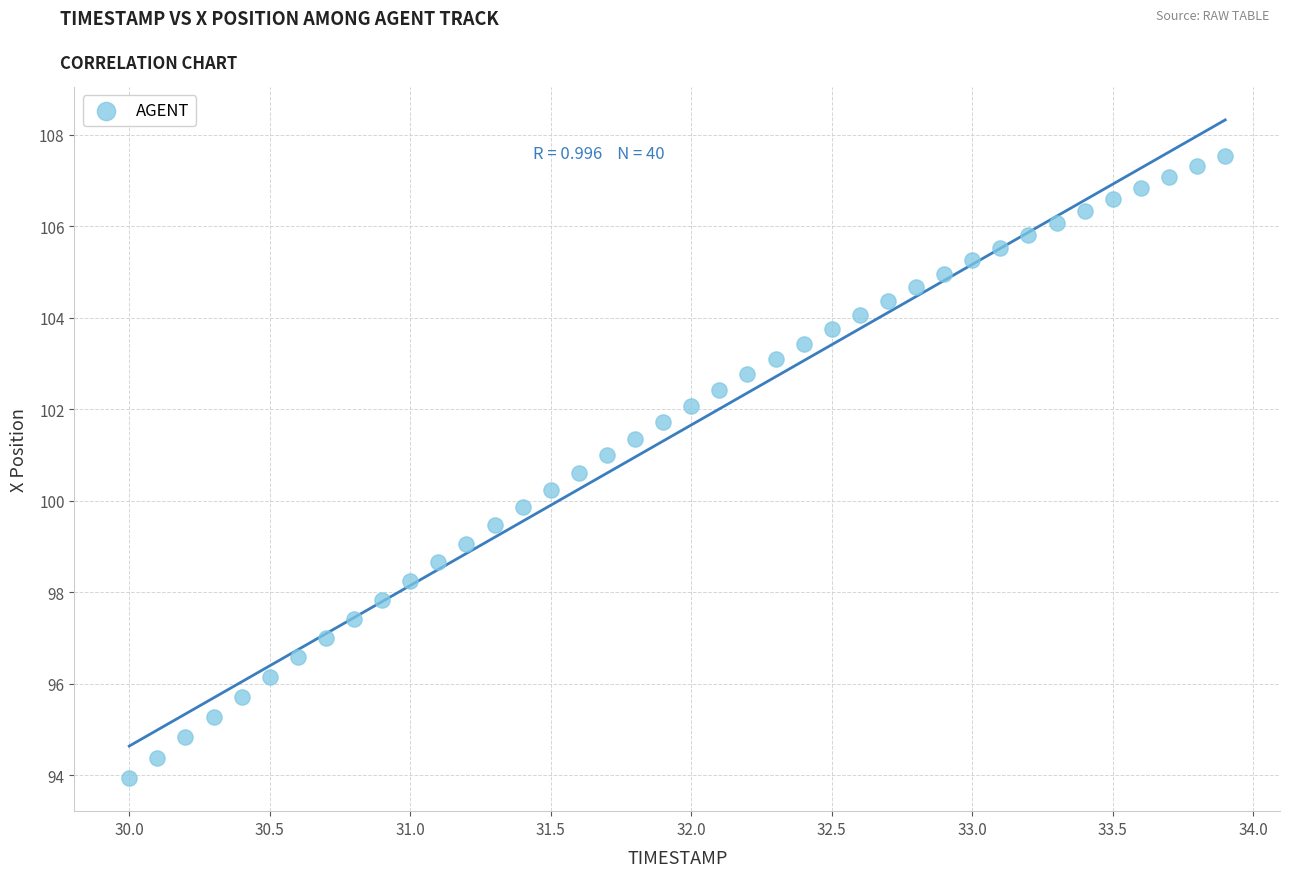

What is the range of X values (max minus min)?

3.9